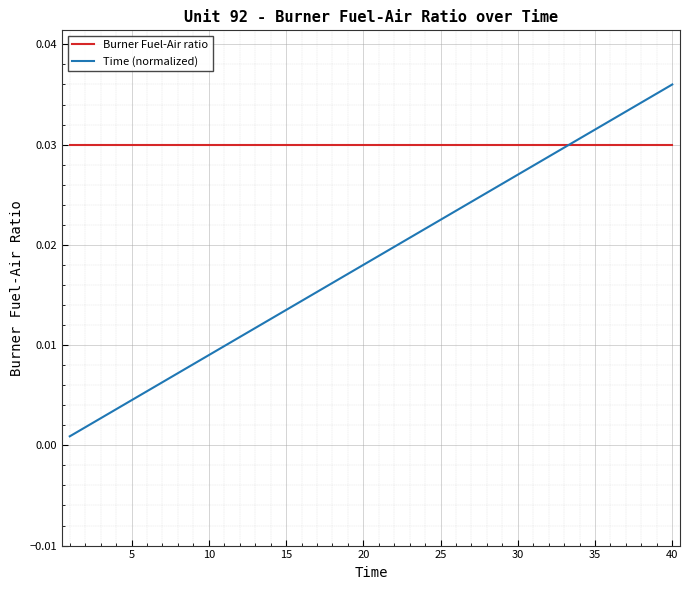

What is the sum of all Burner Fuel-Air ratio values?

1.2